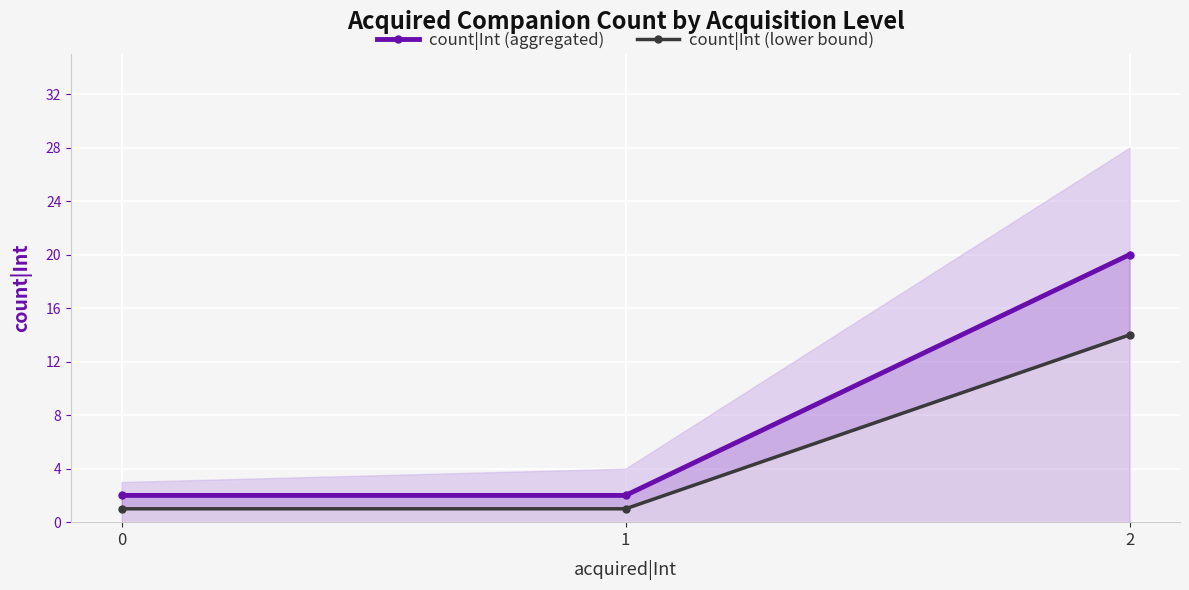

Reading left to right, list all the values displayed in this chart.

count|Int (aggregated): 2	2	20
count|Int (lower bound): 1	1	14